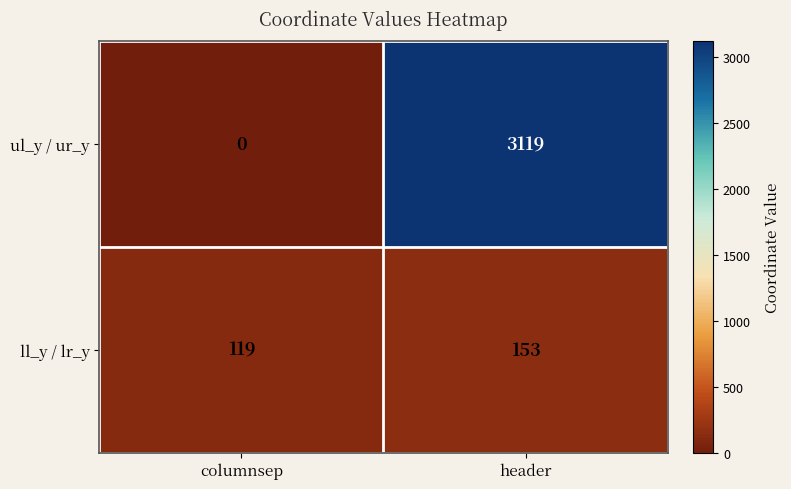

What is the maximum value for ll_y / lr_y?

153